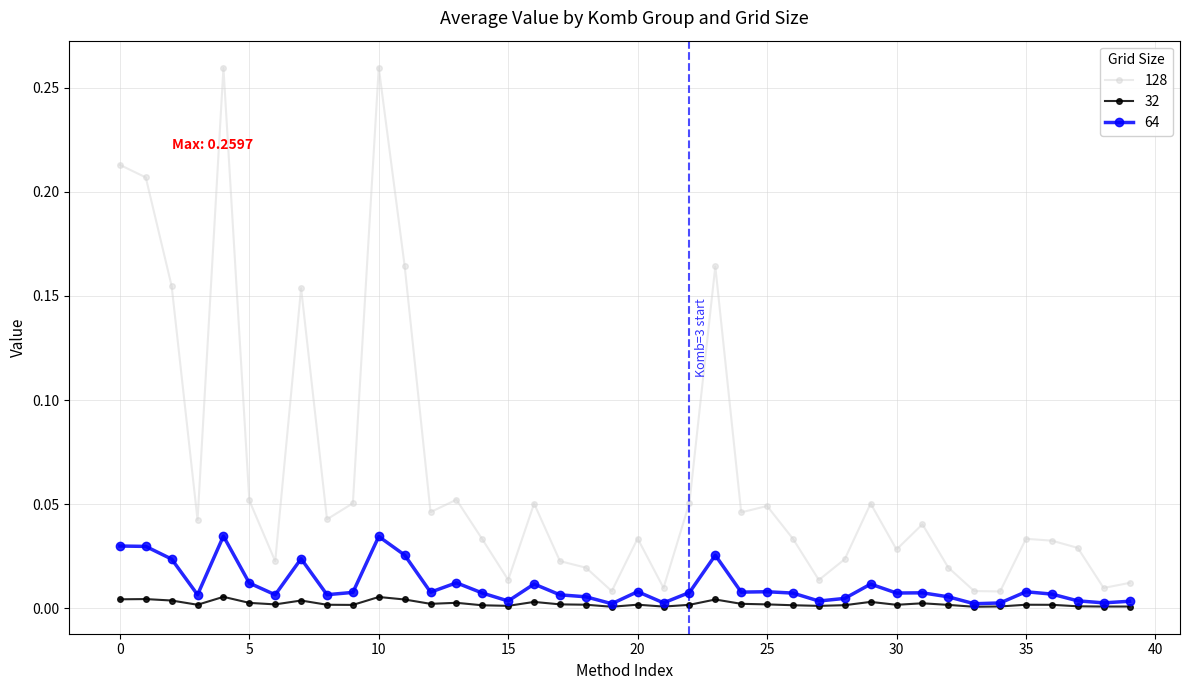

Which series has the widest spread of values?

128